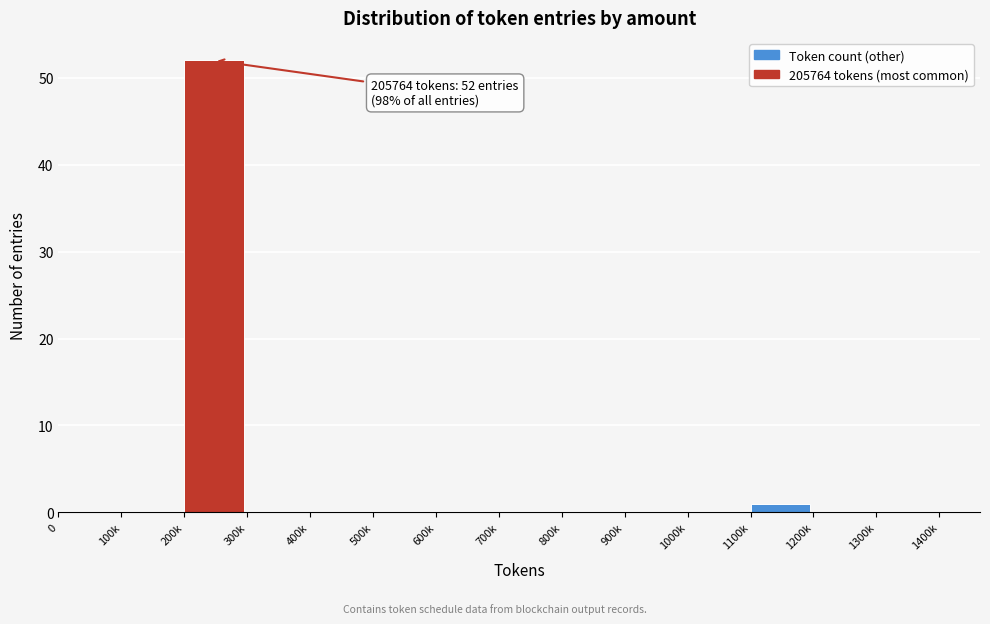

Reading left to right, what are all the values shown in this chart?

0=0	100k=0	200k=52	300k=0	400k=0	500k=0	600k=0	700k=0	800k=0	900k=0	1000k=0	1100k=1	1200k=0	1300k=0